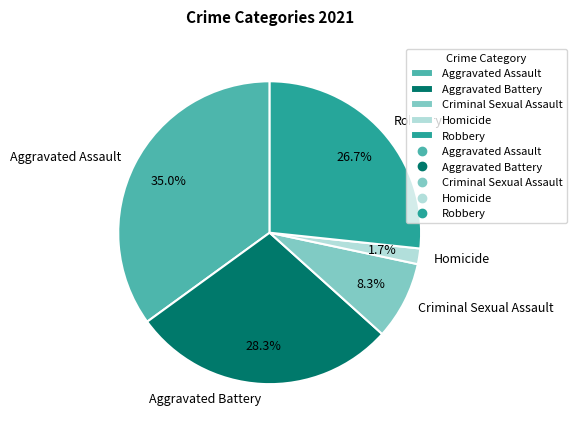

Rank the categories by value from lowest to highest.

Homicide, Criminal Sexual Assault, Robbery, Aggravated Battery, Aggravated Assault